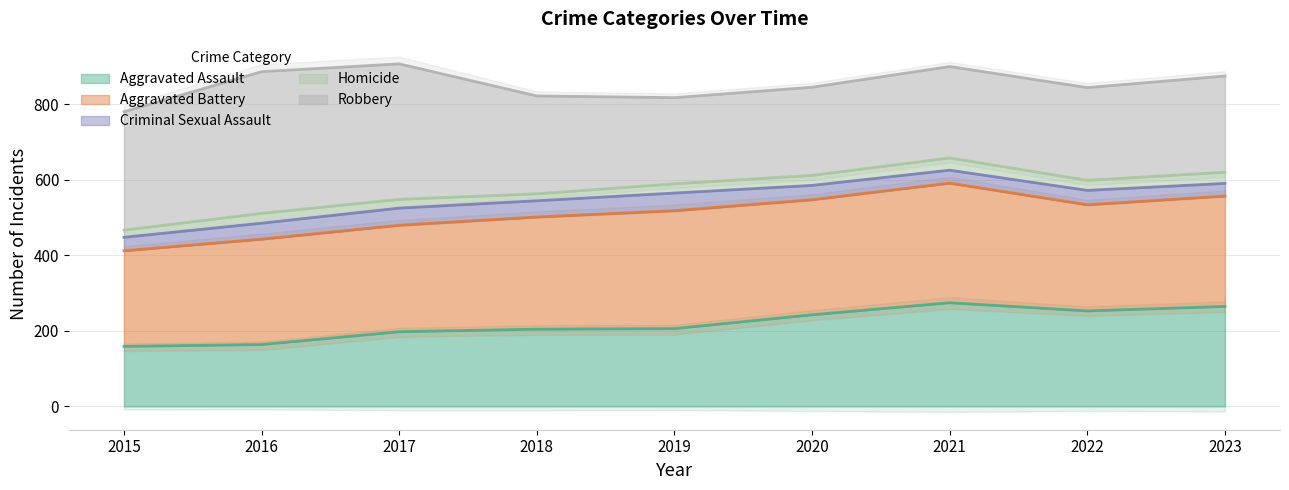

What is the lowest value of the Aggravated Assault series?

159.1